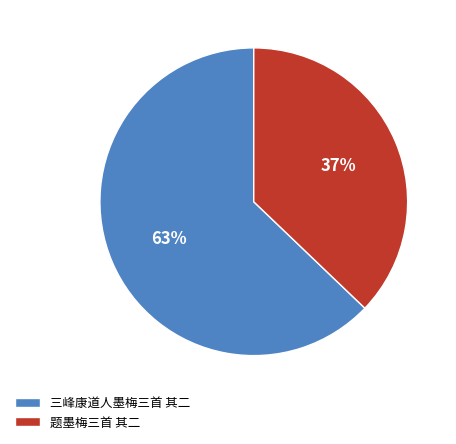

To the nearest percent, what portion does 三峰康道人墨梅三首 其二 represent?

63%